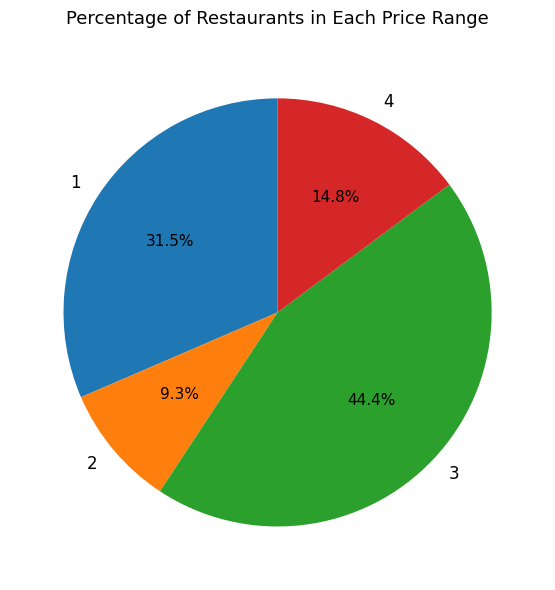

Is there any slice that represents more than half of the pie?

No